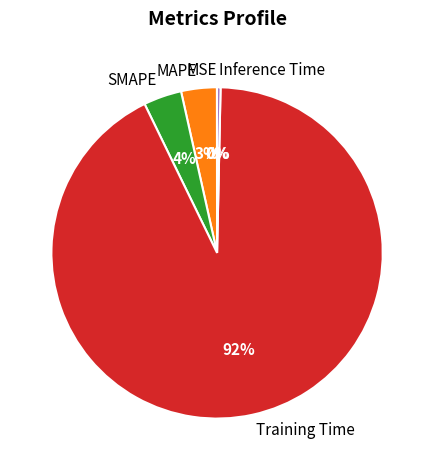

What is the largest slice in the pie chart?

Training Time